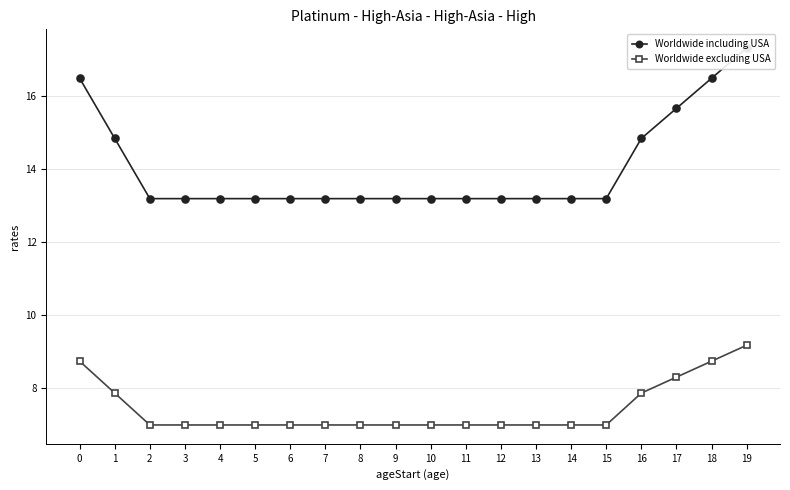

What is the average value of the Worldwide including USA series?

14.0